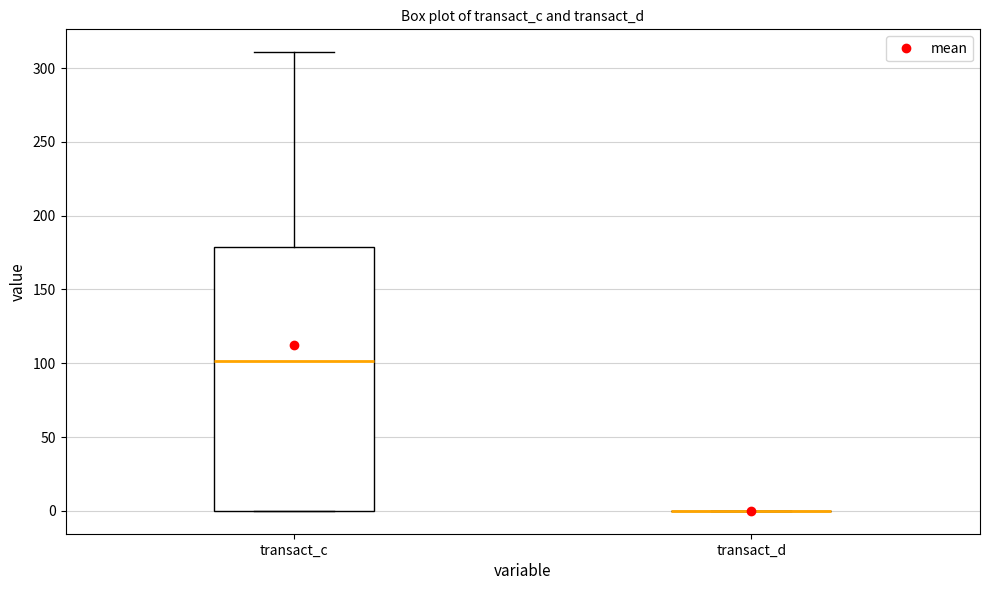

Reading left to right, read every box against the y-axis: the position of its median line, the range the box covers, and the ends of its whiskers. The values are not printed on the chart, so give them approximately, as read against the axis.

transact_c: median 100, box 0 to 180, whiskers 0 to 310
transact_d: box collapsed to a line at 0, whiskers 0 to 0